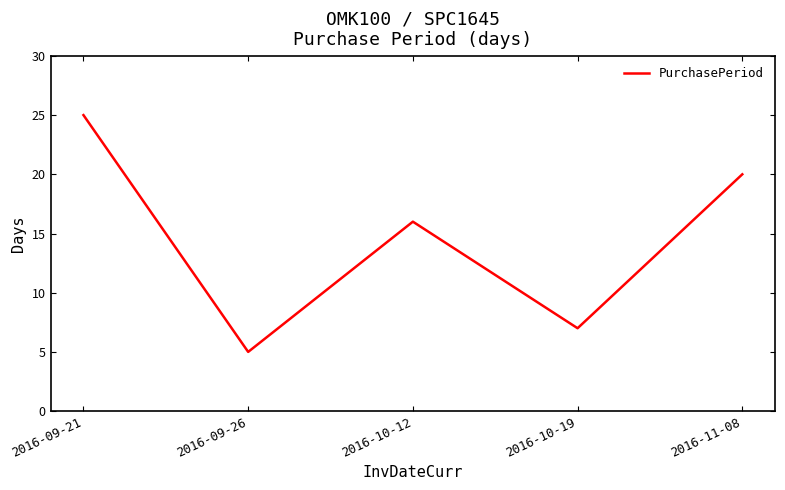

Reading right to left, what are all the values shown in this chart?

20	7	16	5	25